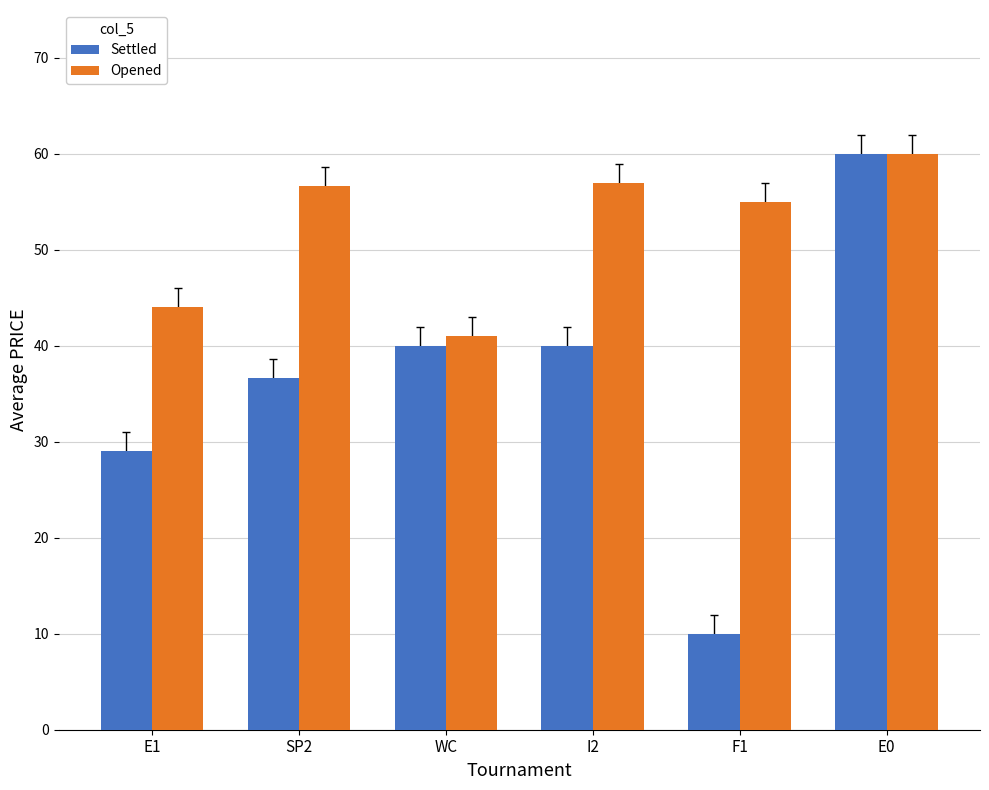

What is the maximum value for Settled?

60.0